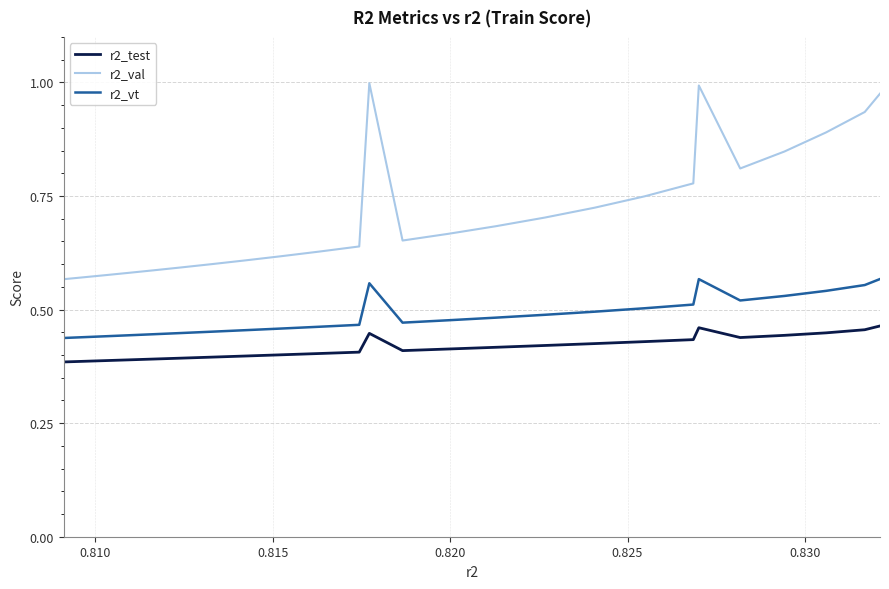

At how many categories does at least one series exceed 0?

25